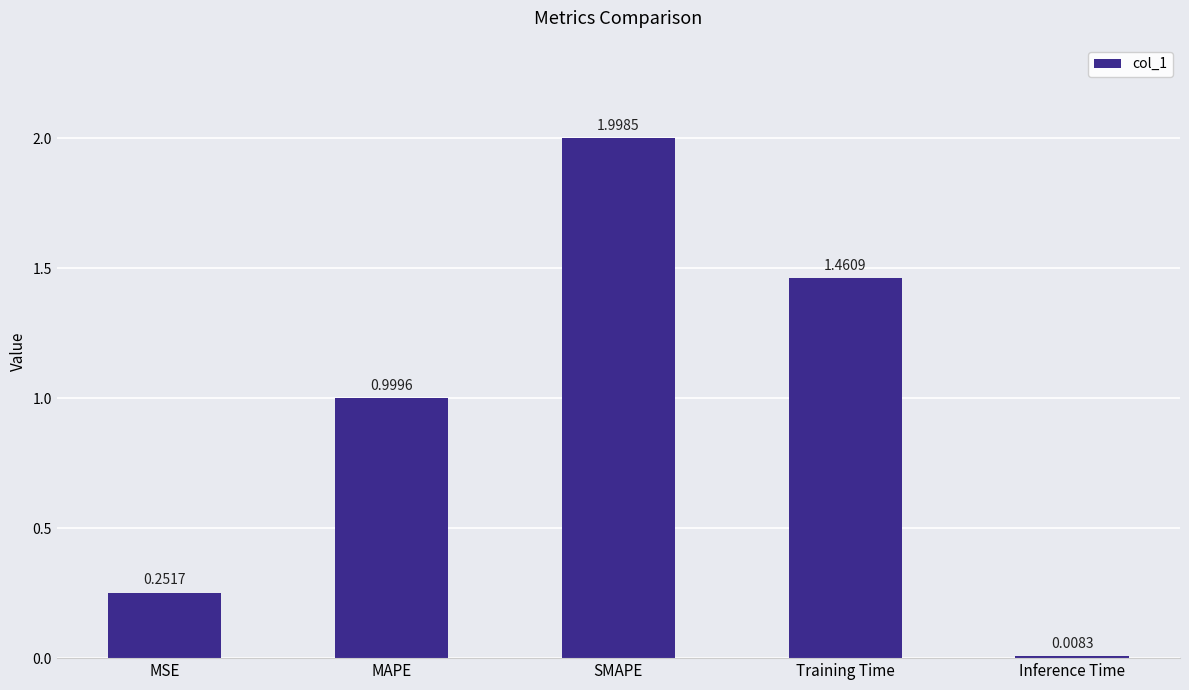

What is the change in value from MSE to SMAPE?

+1.7